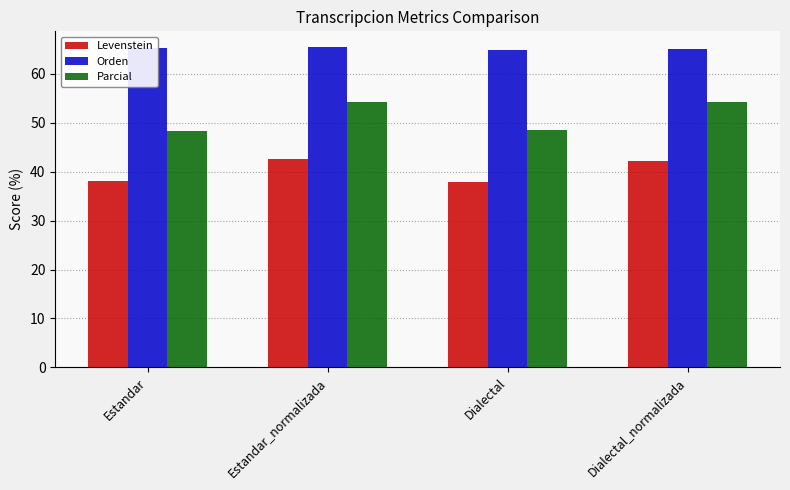

What is the lowest value of the Orden series?

64.9